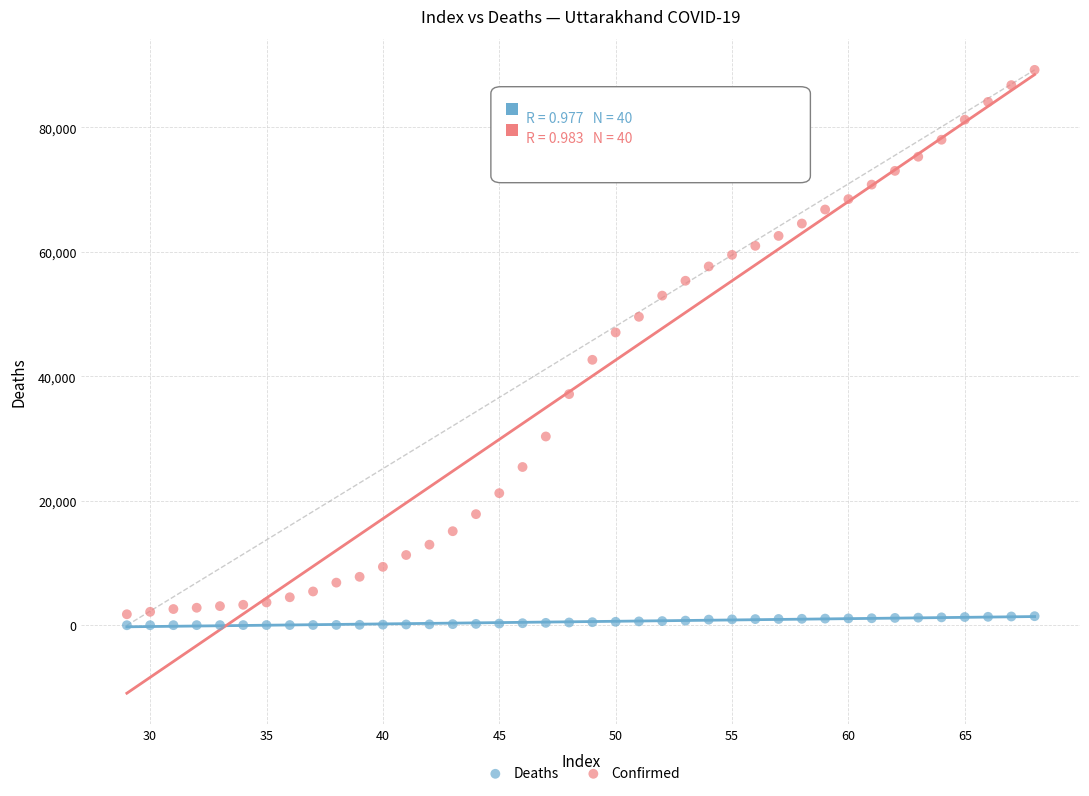

In the Confirmed series, what Y value is closest to 45501?

47045